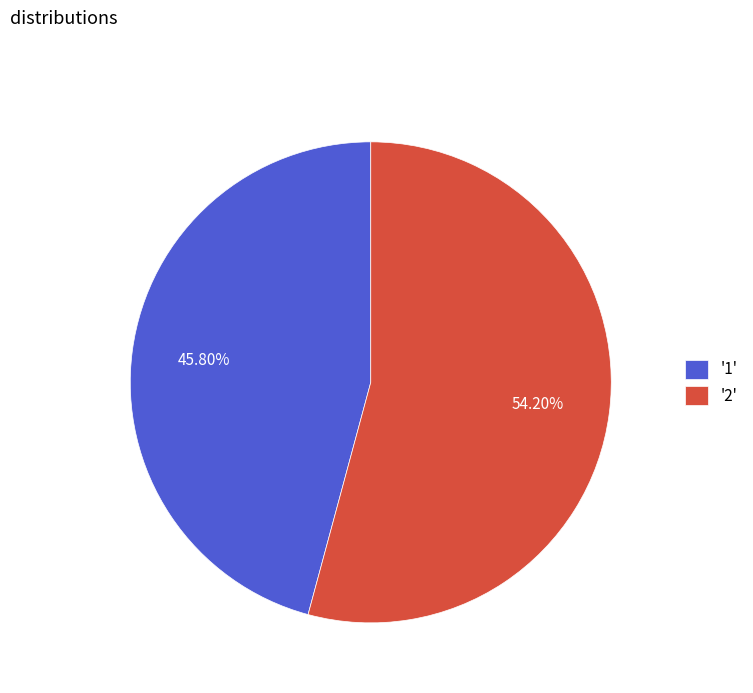

Which slice represents more than half of the pie?

'2'